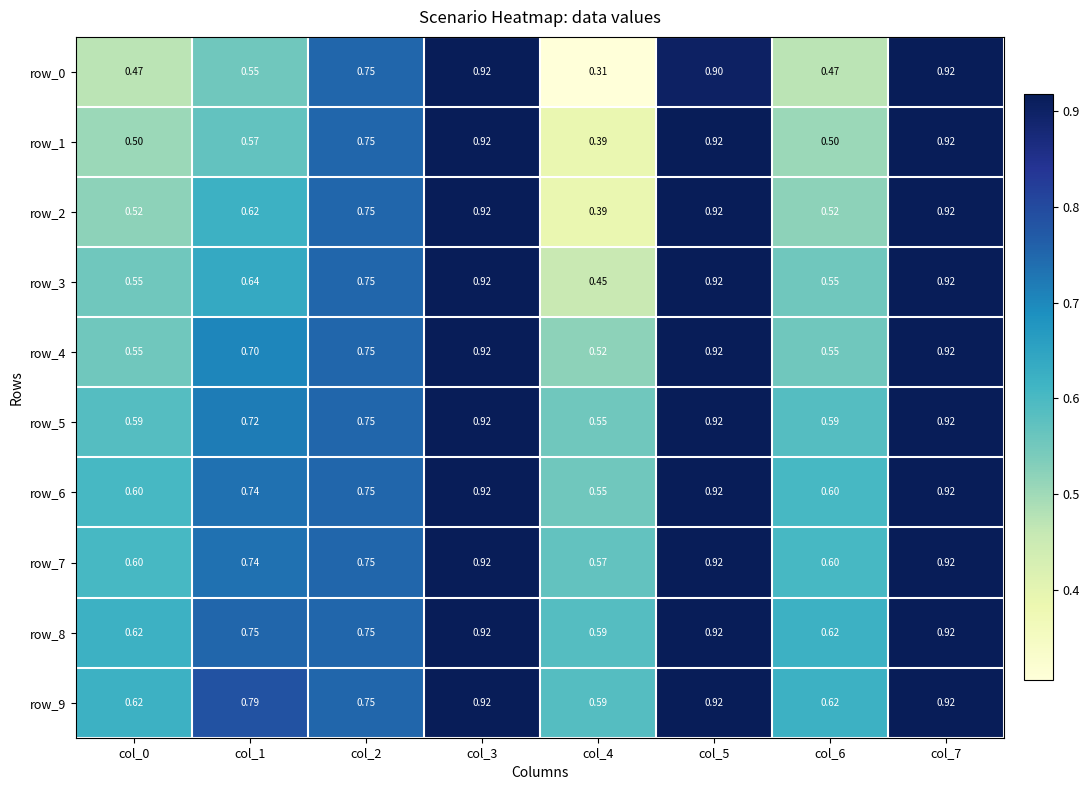

Is the value of row_5 at col_6 greater than the value of row_1 at col_3?

No